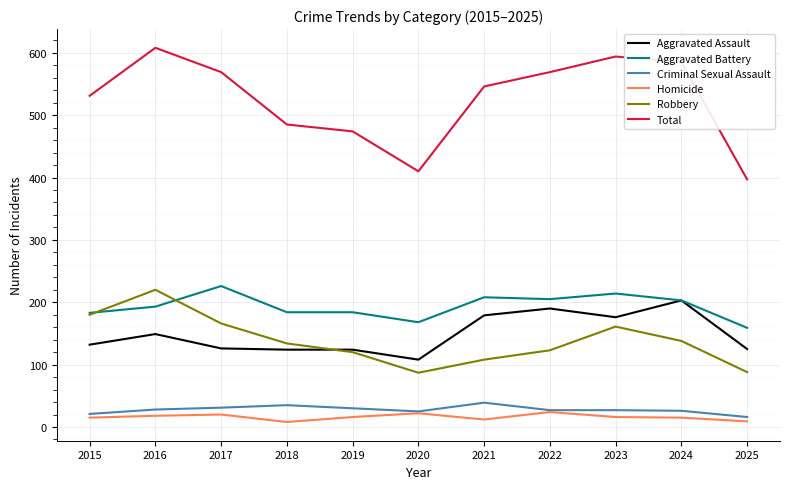

Is the value of Aggravated Assault at 2023 greater than the value of Homicide at 2023?

Yes